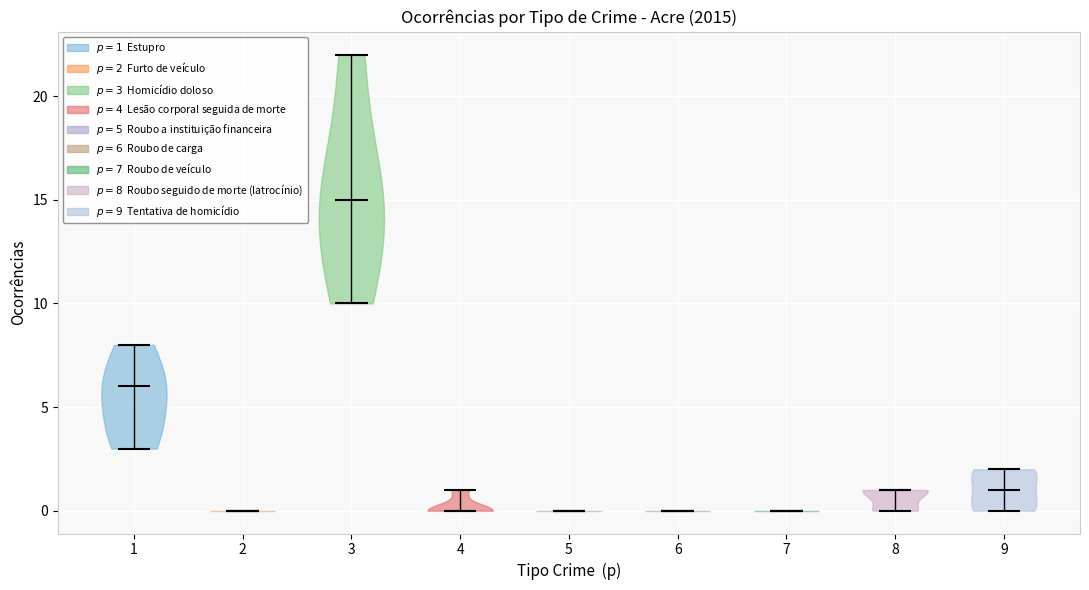

Reading left to right, read every violin against the y-axis: where its median line is, and the lowest and highest points it reaches. The values are not printed on the chart, so give them approximately, as read against the axis.

1: median line 6, lowest point 3, highest point 8
2: median line 0, lowest point 0, highest point 0
3: median line 15, lowest point 10, highest point 22
4: median line 0, lowest point 0, highest point 1
5: median line 0, lowest point 0, highest point 0
6: median line 0, lowest point 0, highest point 0
7: median line 0, lowest point 0, highest point 0
8: median line 1, lowest point 0, highest point 1
9: median line 1, lowest point 0, highest point 2